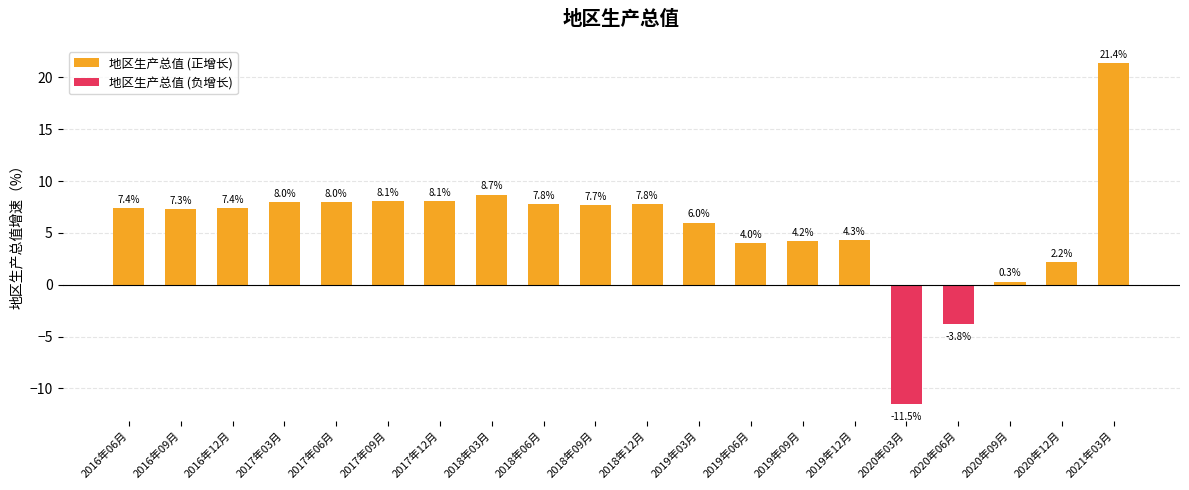

The value at 2018年12月 is 3.6. True or false?

False